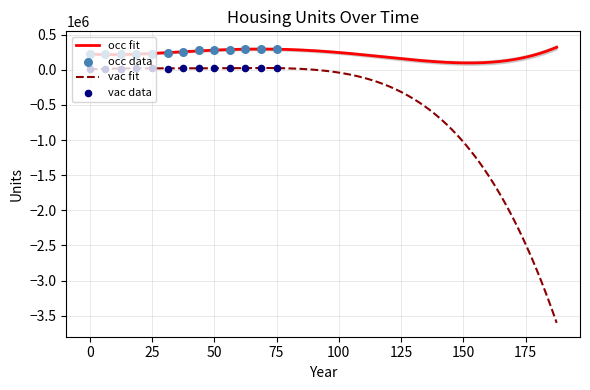

True or false: vac fit and occ fit intersect in this chart.

False